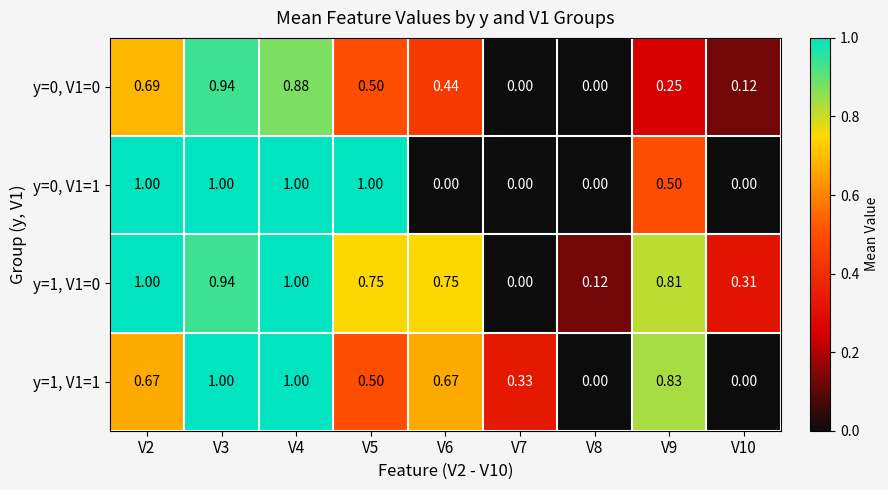

Is the value of y=1, V1=1 at V2 greater than the value of y=0, V1=0 at V4?

No